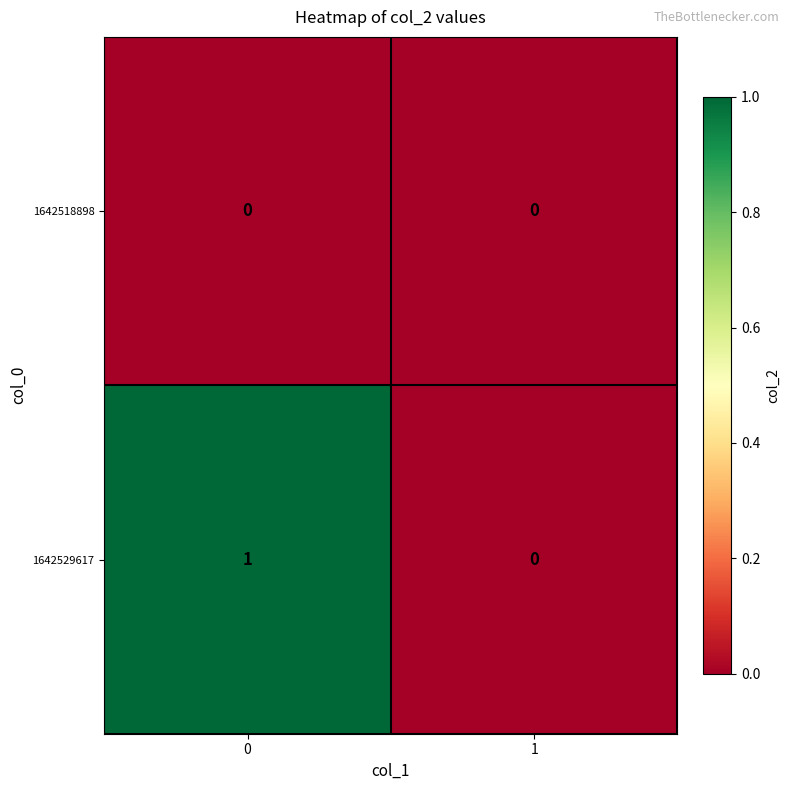

Is it true that 1642529617 equals 1 at 1?

False